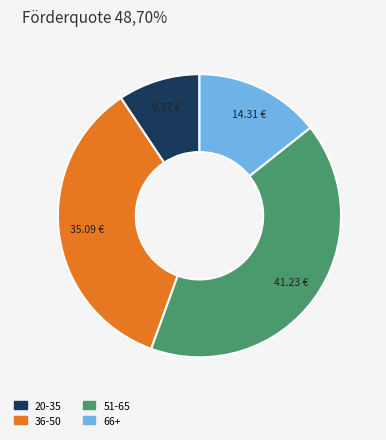

Is there a majority slice in this chart?

No